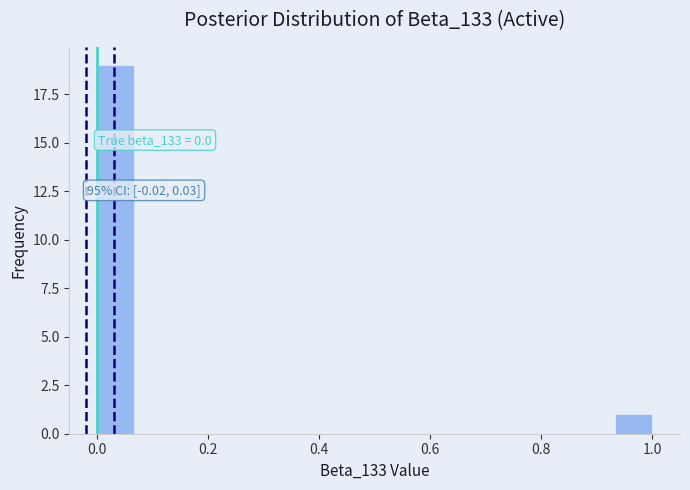

Around what value on the x-axis is the tallest bar? Give the approximate position of its centre, as read against the axis.

0.04